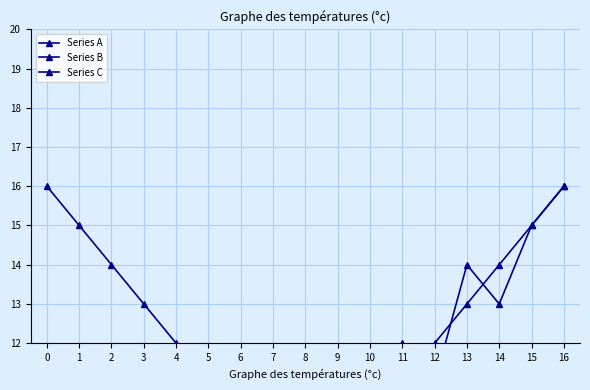

Which has a higher value, 12 or 7?

12